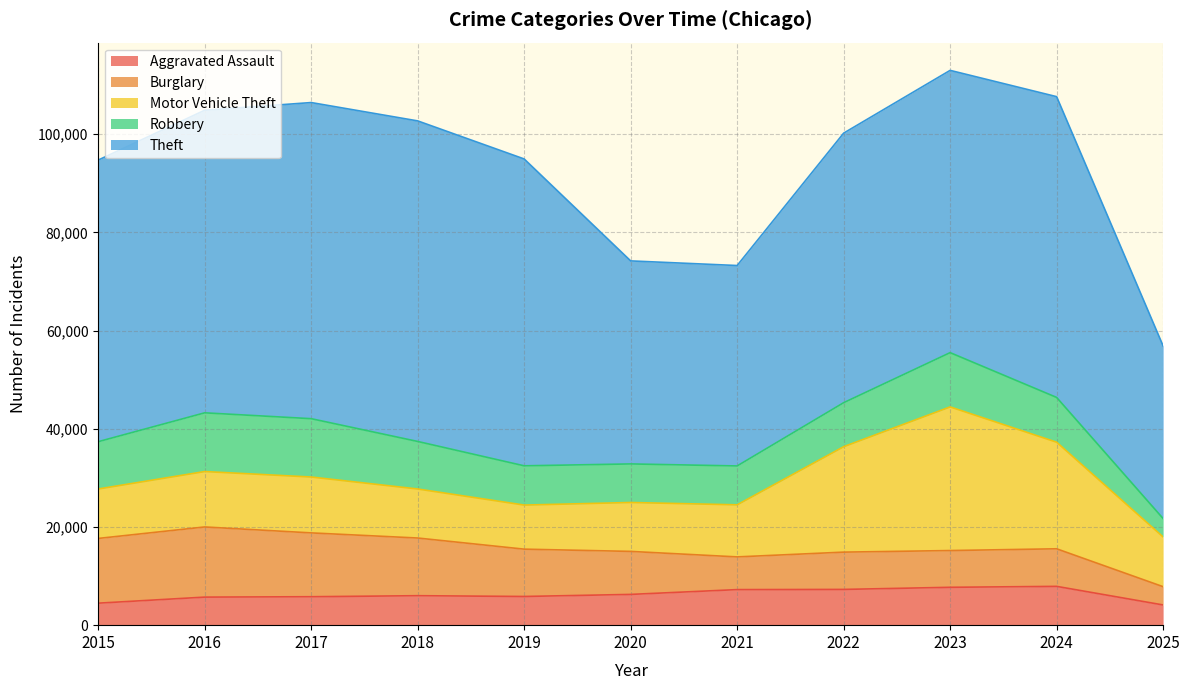

True or false: Theft and Robbery cross at least once.

False